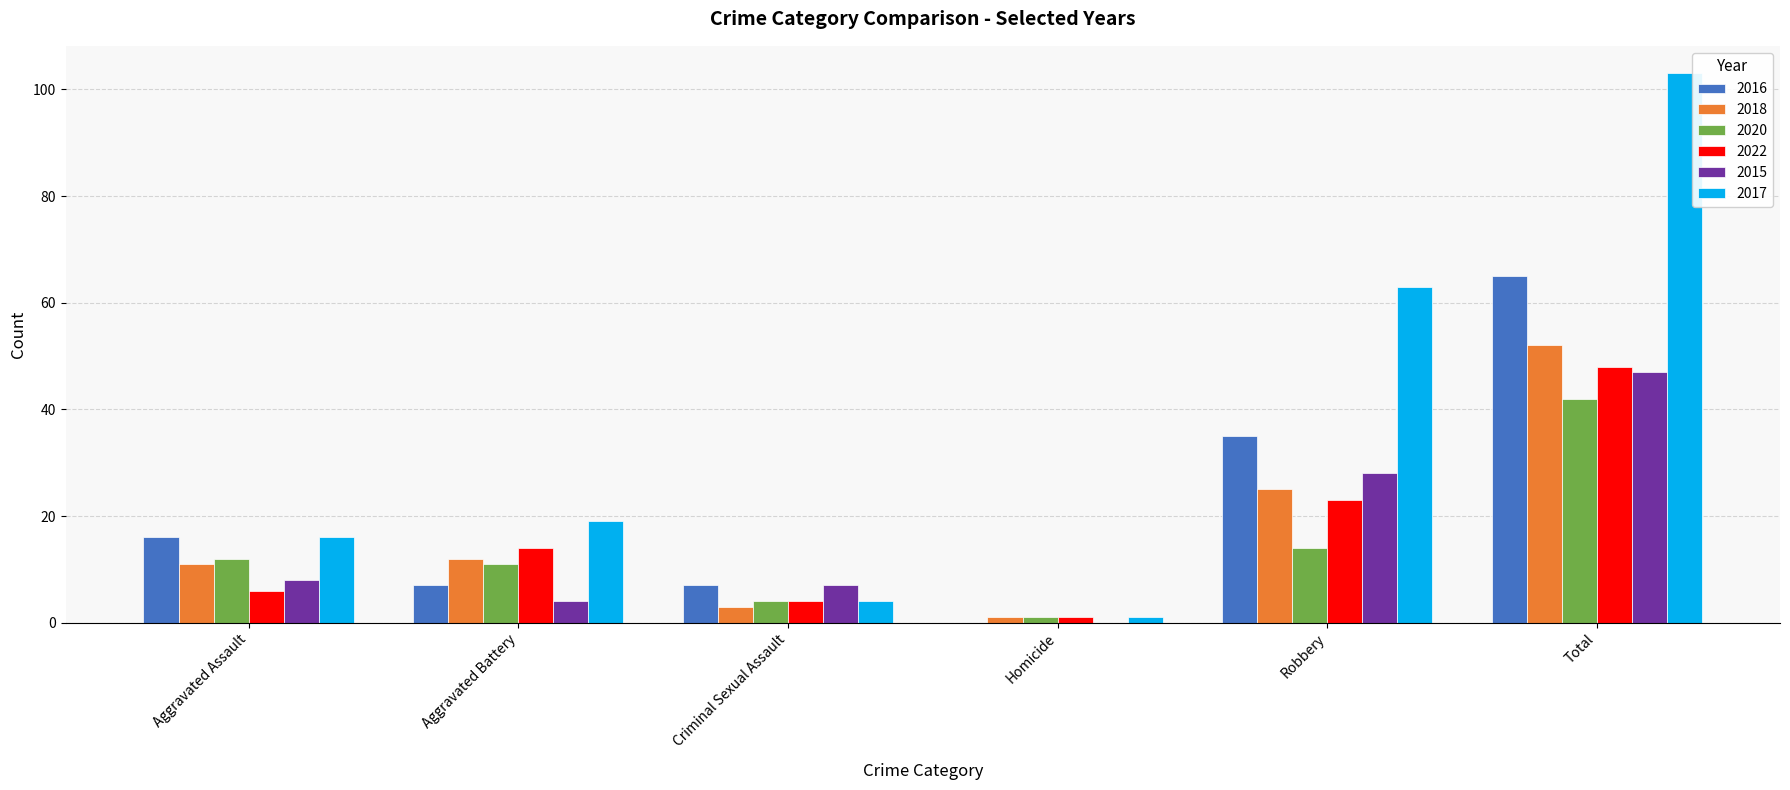

What is the sum of all 2022 values?

96